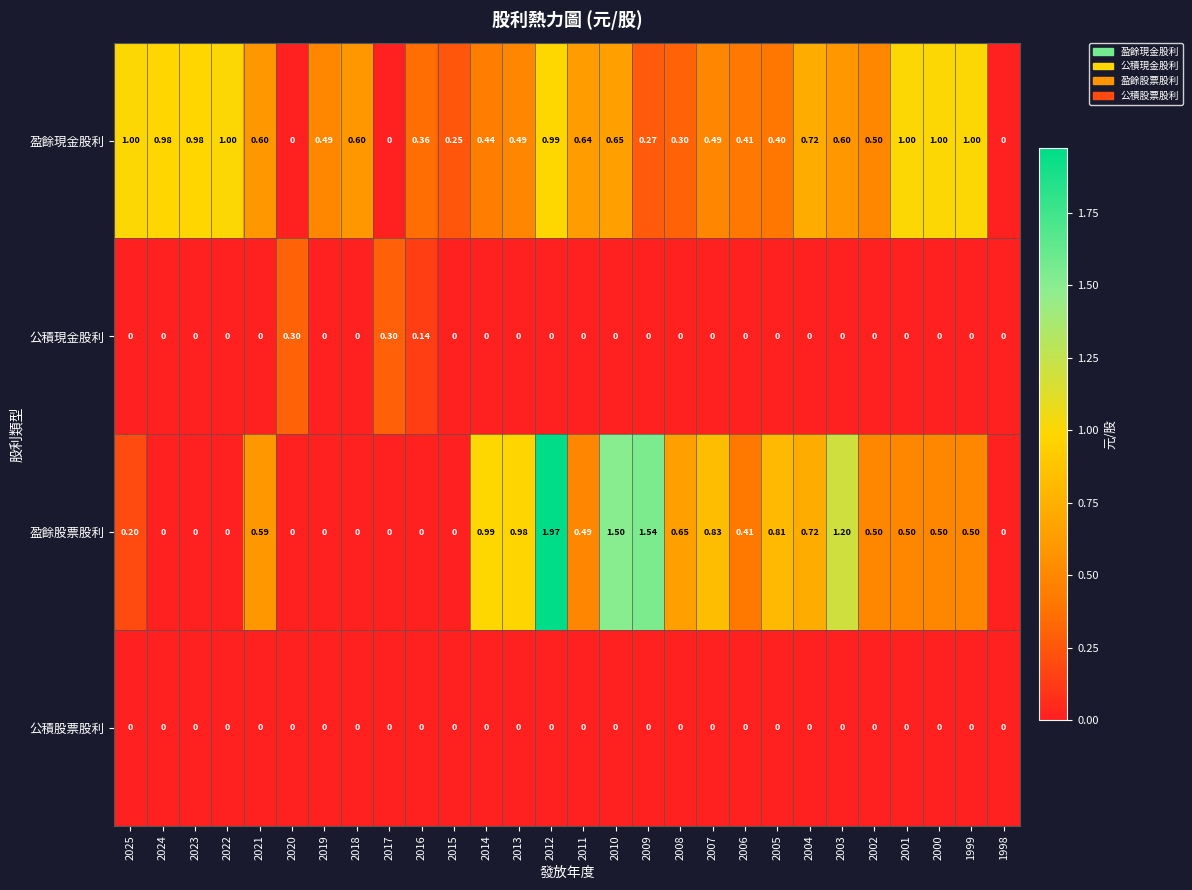

Which series changed the most between 2015 and 2013?

盈餘股票股利